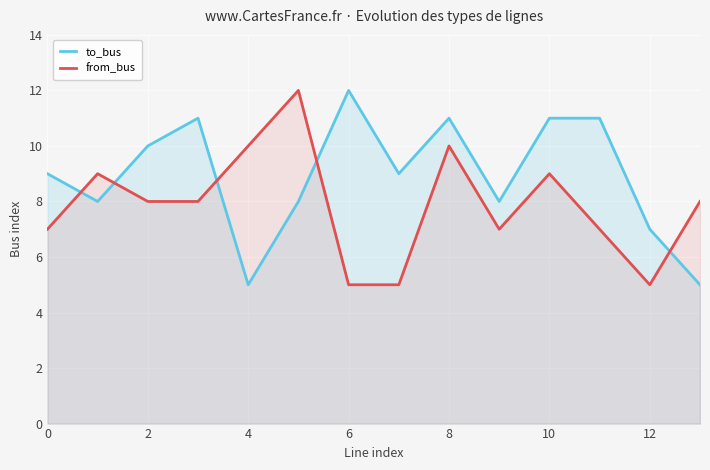

What is the maximum value shown in the chart?

12